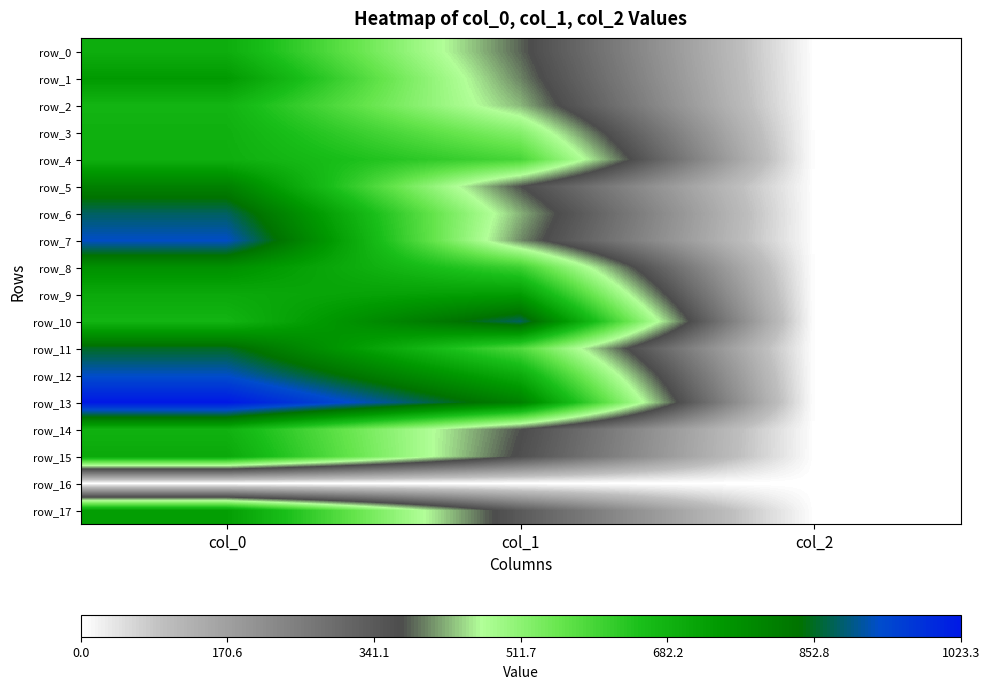

What is the spread (max minus min) of values at col_1?

877.5